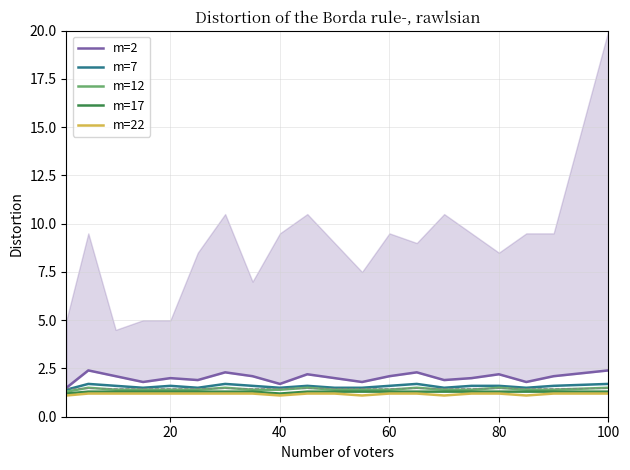

The value of m=7 at 80 is 0.5. True or false?

False